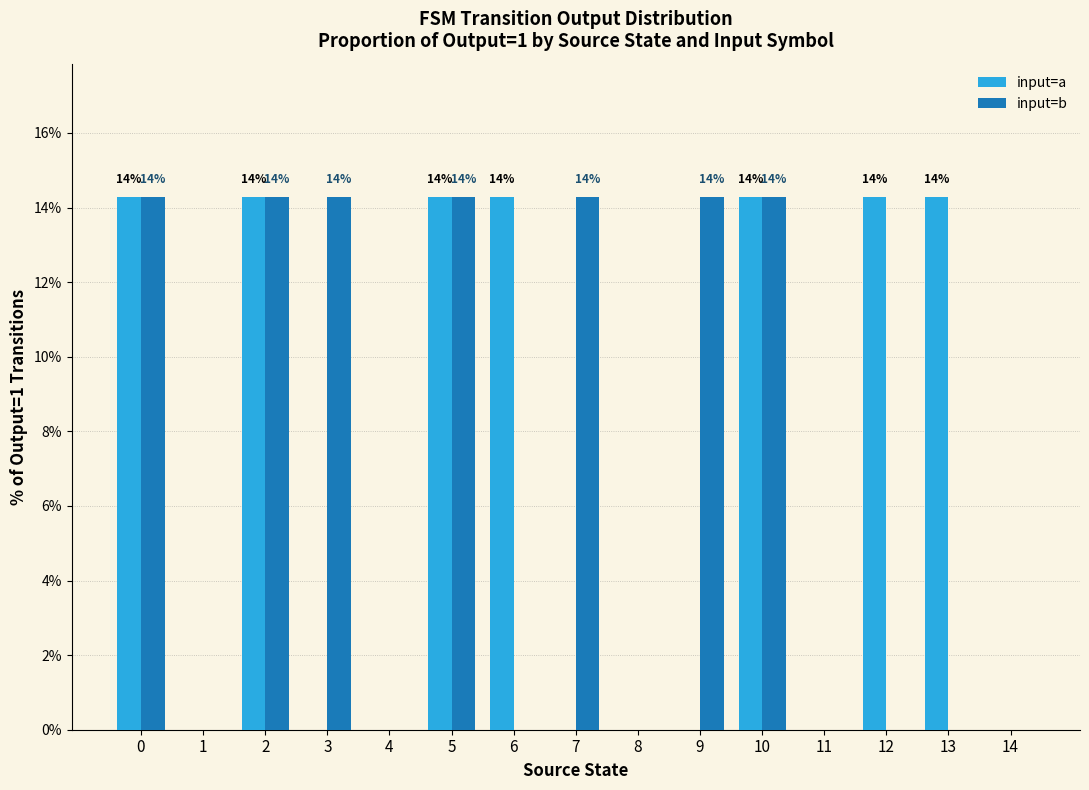

True or false: input=b has a value of 0.0 at 11.

True